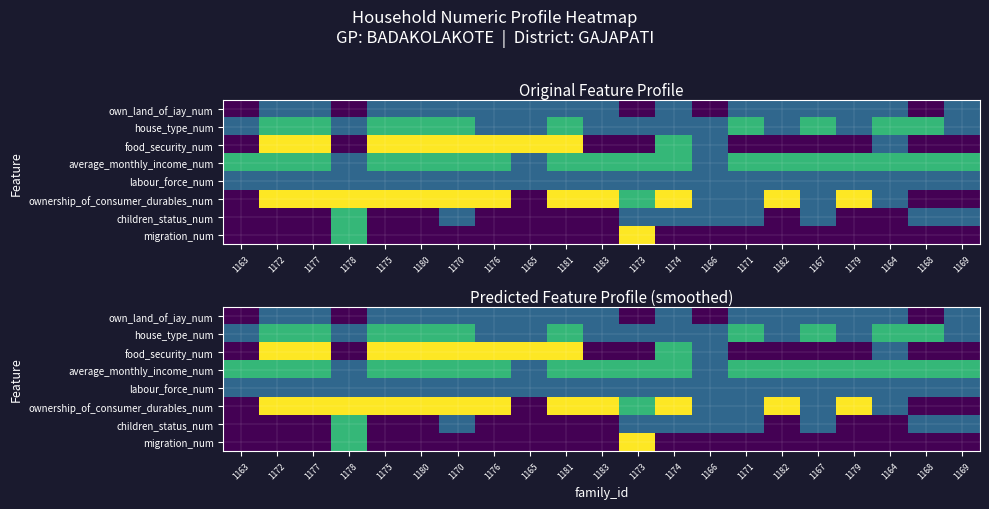

True or false: food_security_num has a value of 4.5 at 1177.

False